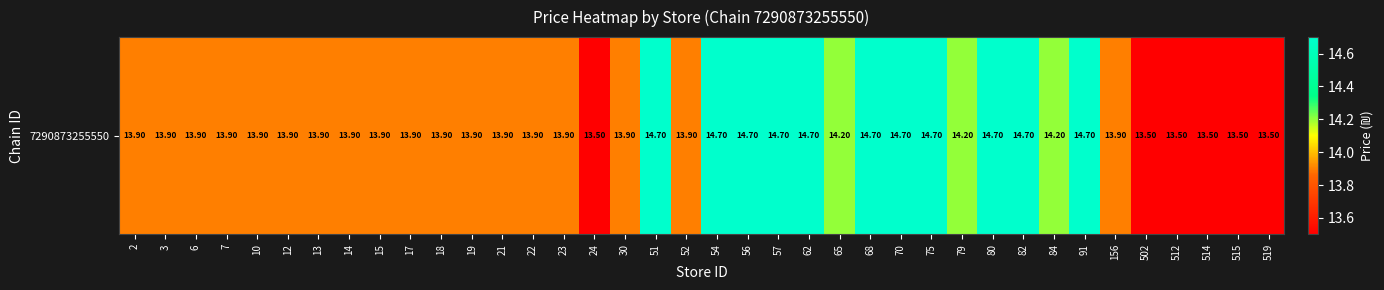

List the labels in order of value, largest first.

51, 54, 56, 57, 62, 68, 70, 75, 80, 82, 91, 65, 79, 84, 2, 3, 6, 7, 10, 12, 13, 14, 15, 17, 18, 19, 21, 22, 23, 30, 52, 156, 24, 502, 512, 514, 515, 519